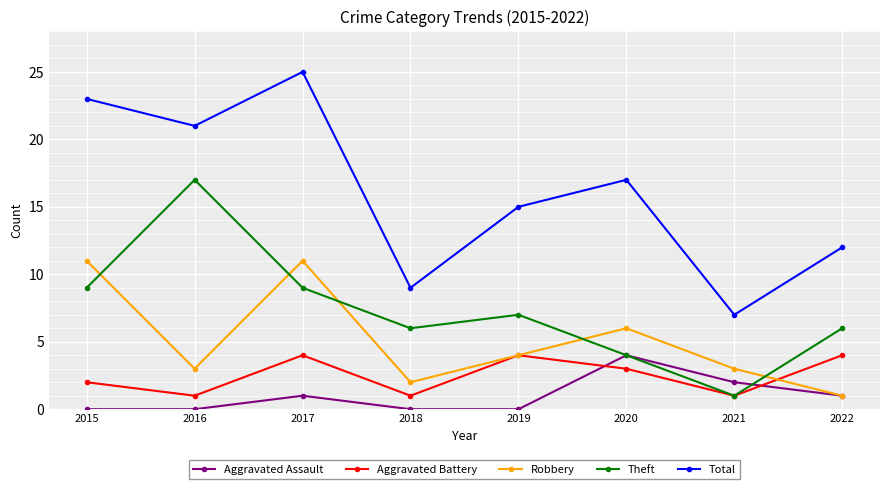

True or false: Aggravated Assault and Total intersect in this chart.

False